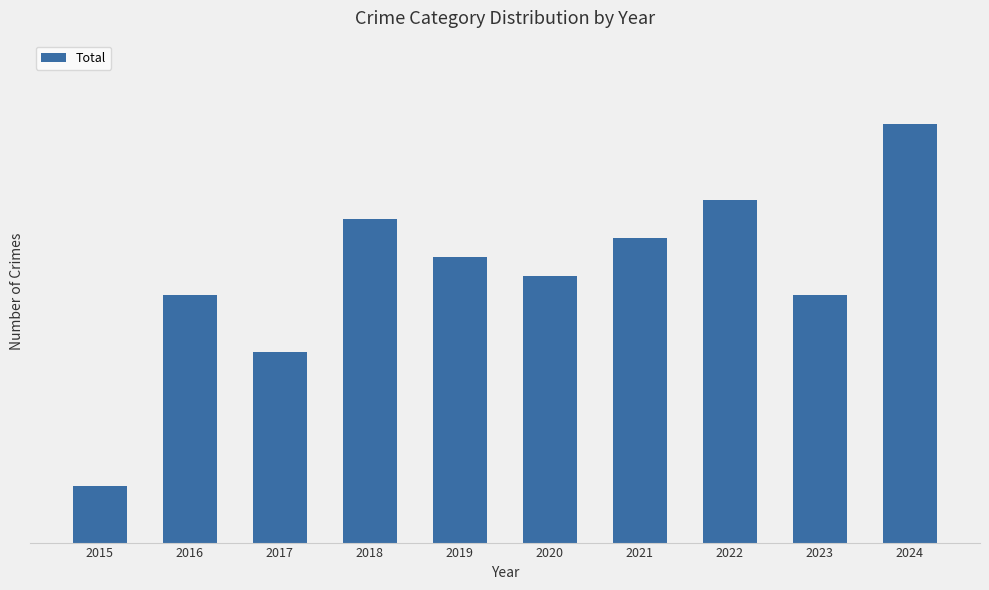

How many bars are there in total?

10